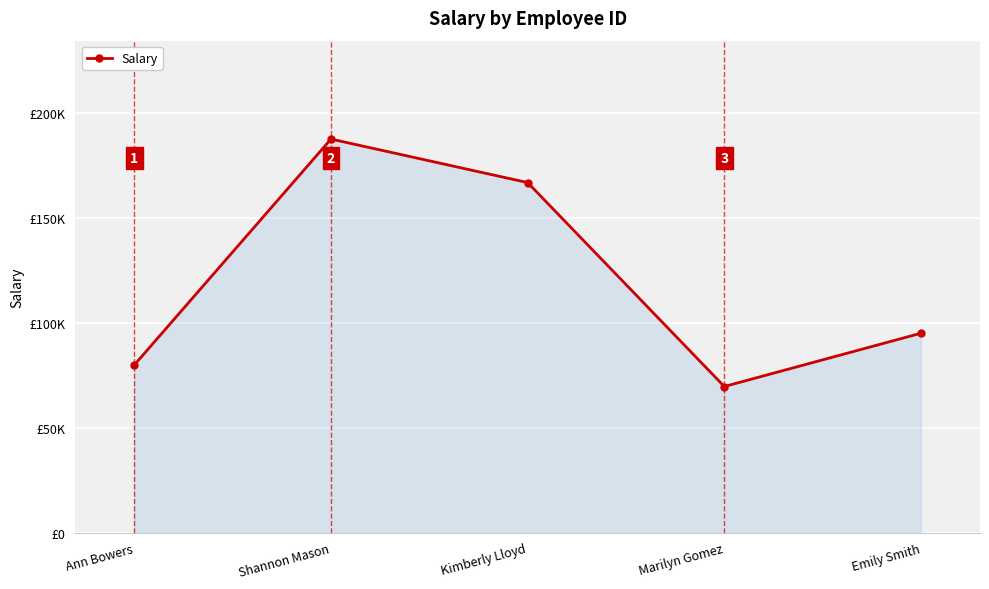

Is it true that the value at Shannon Mason is 187496?

True